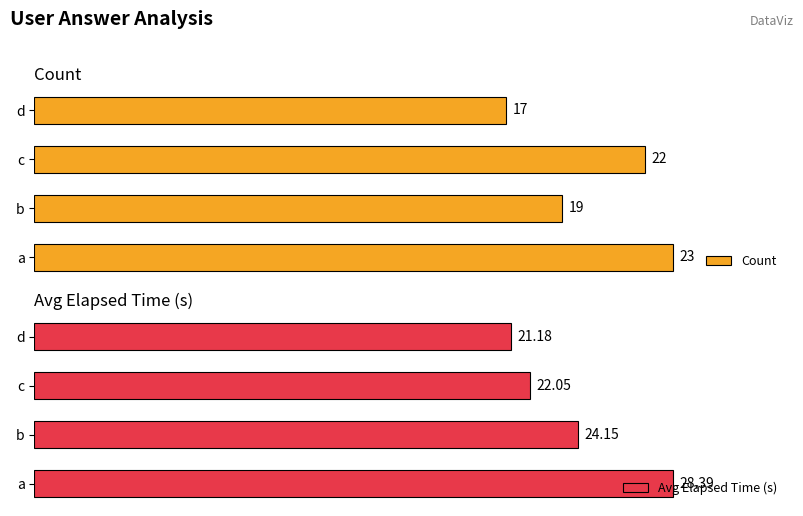

What is the maximum value for Avg Elapsed Time (s)?

28.4